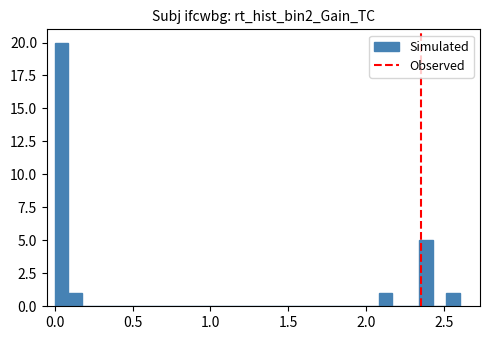

Read against the x-axis, roughly where is the centre of the tallest bar?

0.05